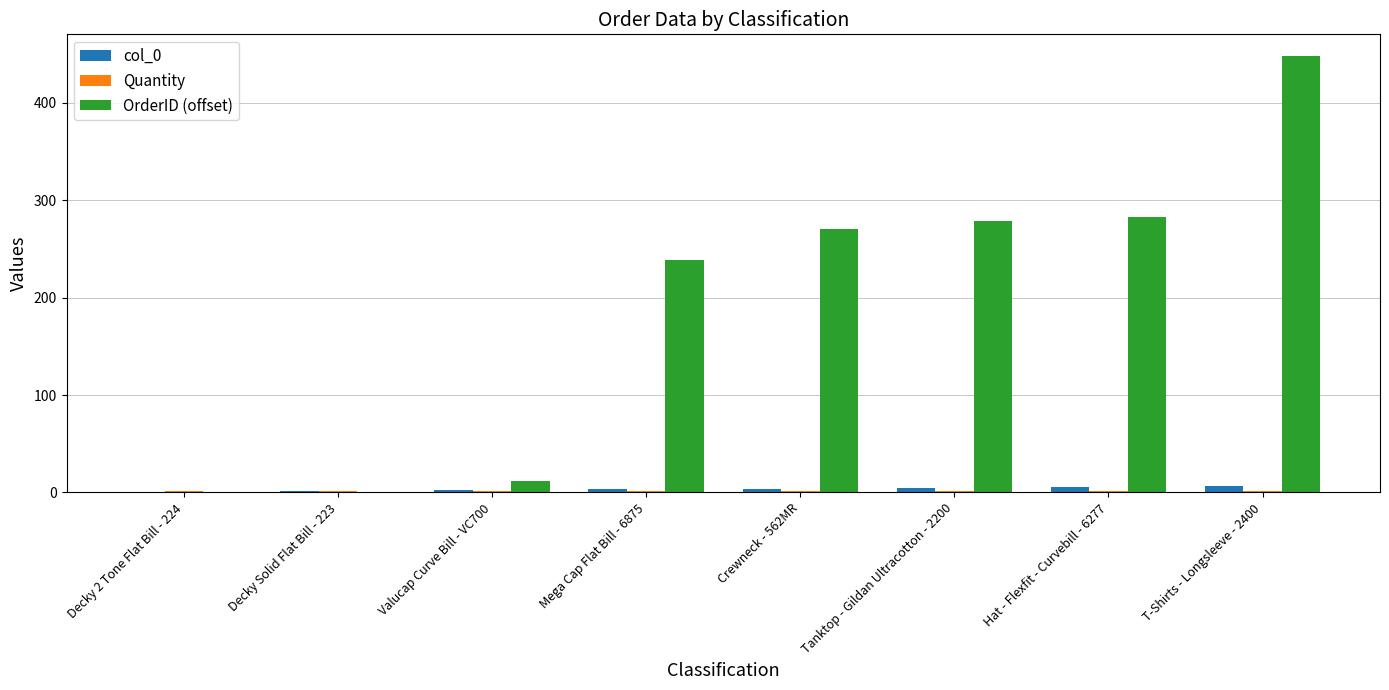

Which series has the largest total across all categories?

OrderID (offset)